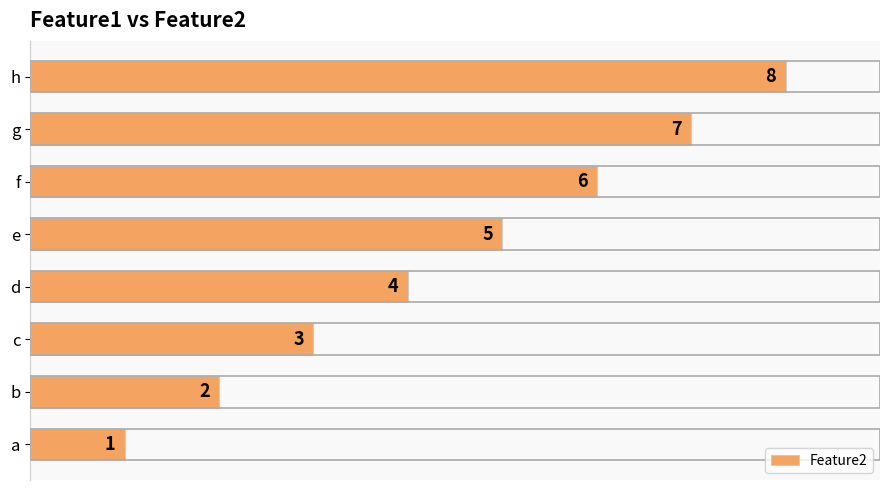

Rank the categories by value from highest to lowest.

h, g, f, e, d, c, b, a